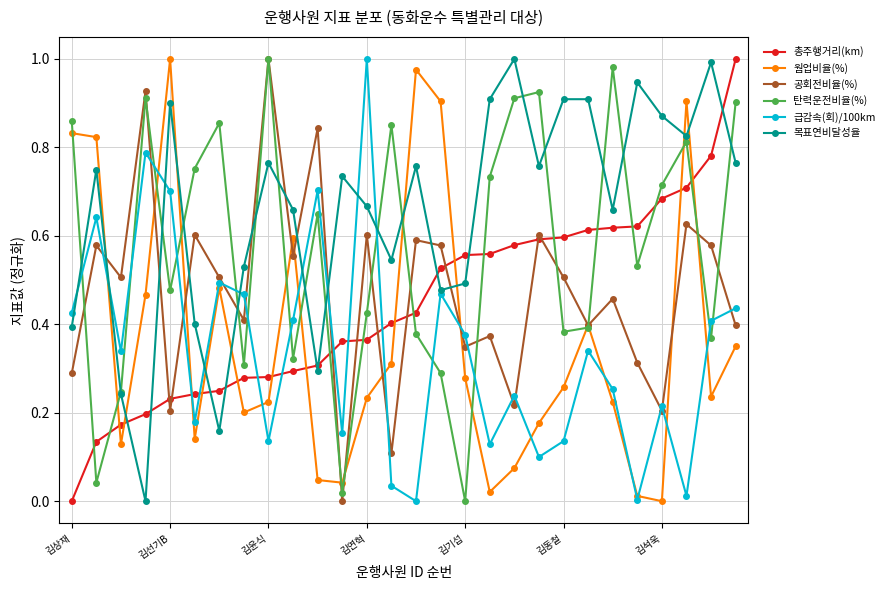

Which series has the largest total across all categories?

목표연비달성율